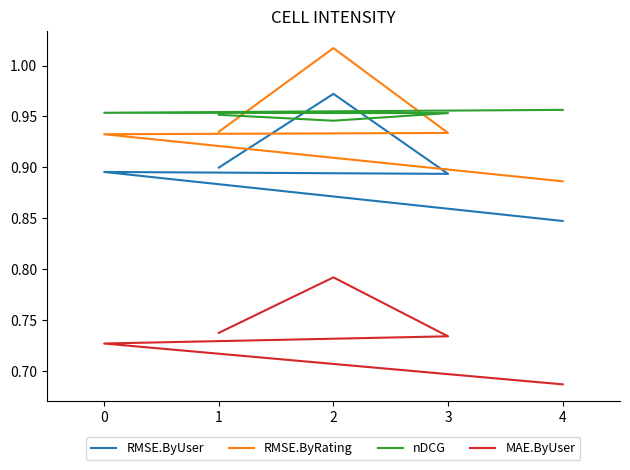

How many lines are shown in the chart?

4